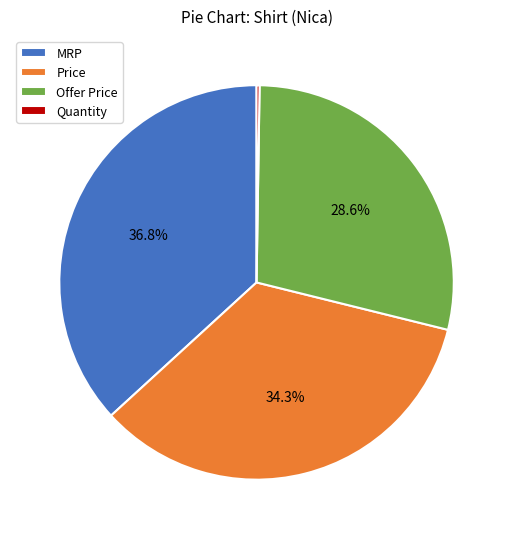

What is the ratio of the value at MRP to the value at Price?

1.1